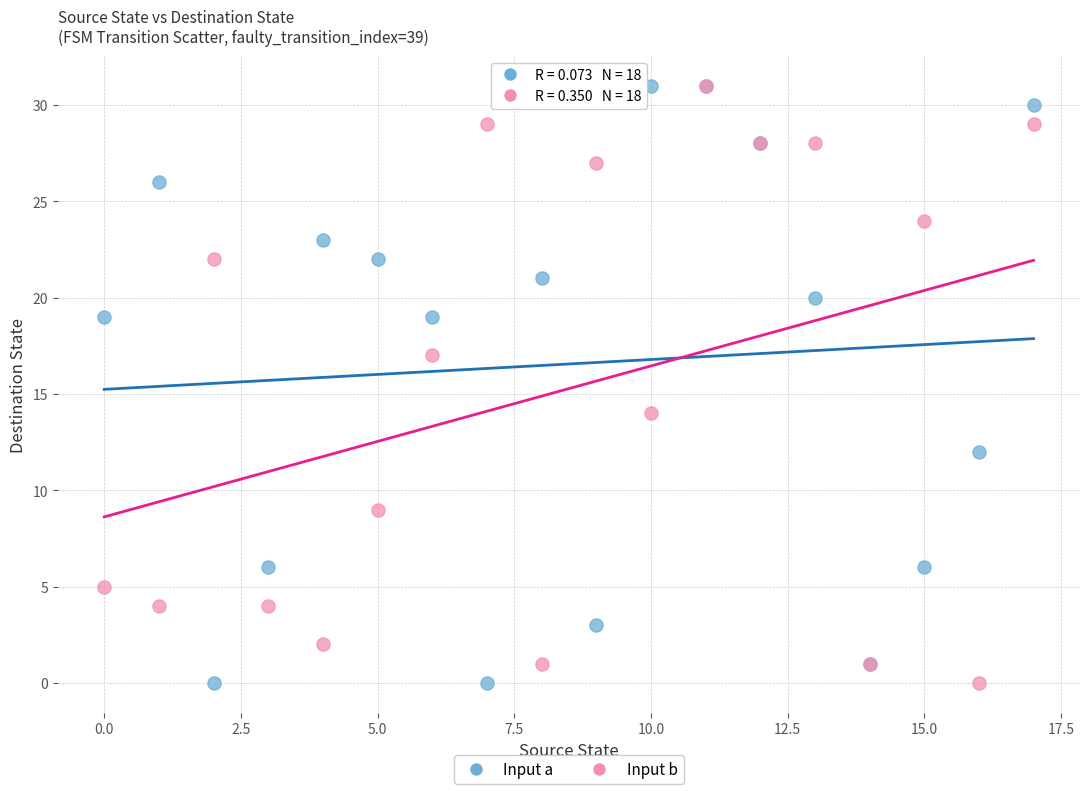

In the Input b series, what Y value is closest to 15?

14